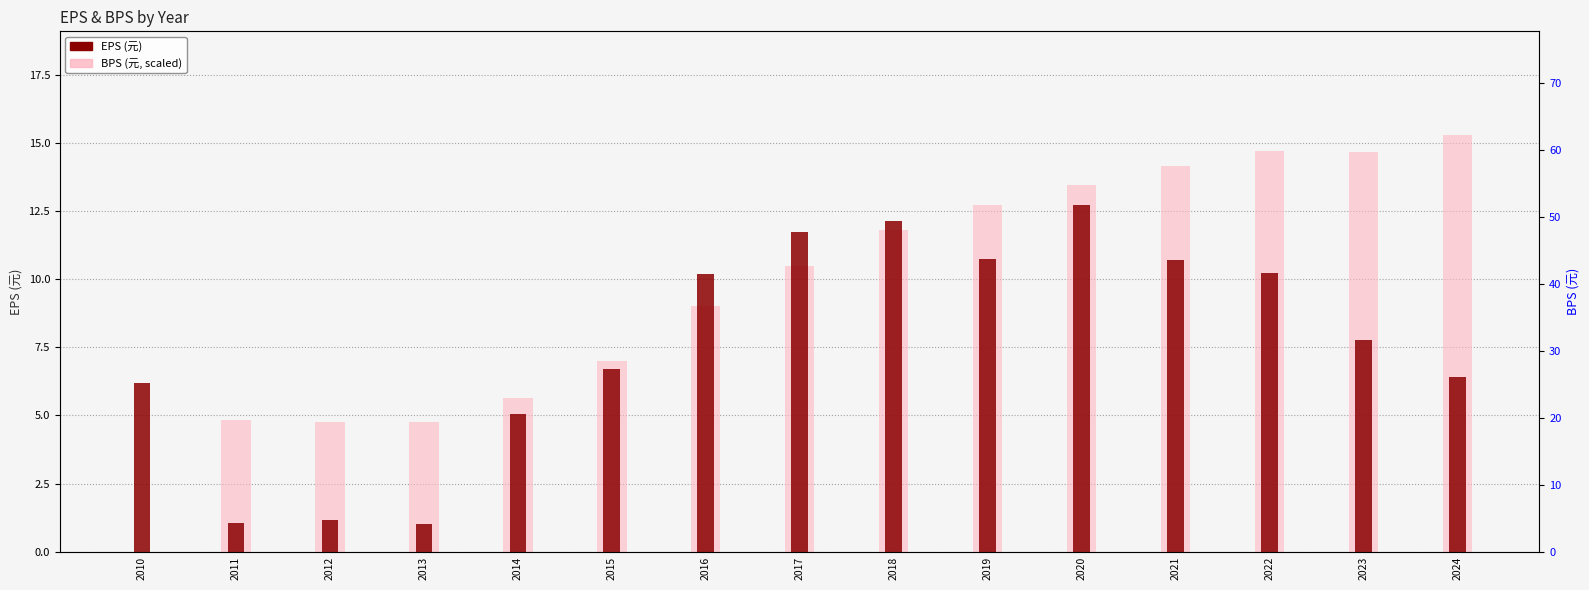

Reading left to right, extract all data points from this chart.

EPS (元): 2010=6.2	2011=1.0	2012=1.2	2013=1.0	2014=5.1	2015=6.7	2016=10.2	2017=11.7	2018=12.1	2019=10.7	2020=12.7	2021=10.7	2022=10.2	2023=7.8	2024=6.4
BPS (元, scaled): 2010=0.0	2011=4.8	2012=4.8	2013=4.7	2014=5.7	2015=7.0	2016=9.0	2017=10.5	2018=11.8	2019=12.7	2020=13.5	2021=14.1	2022=14.7	2023=14.7	2024=15.3